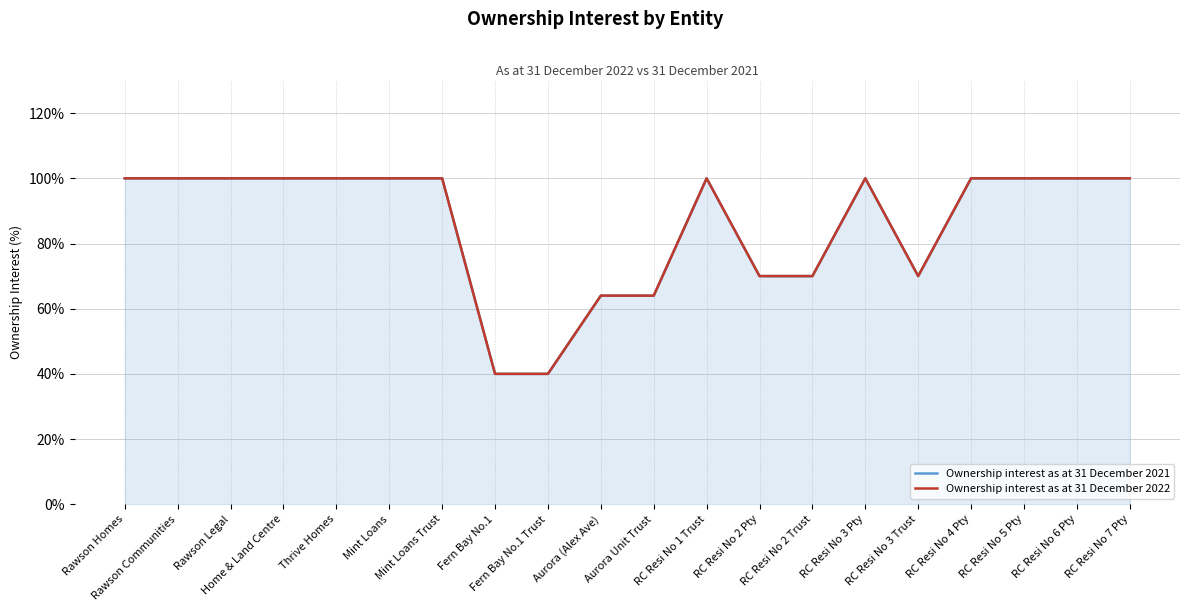

In Ownership interest as at 31 December 2022, how many points are lower than both neighbors (excluding endpoints)?

1